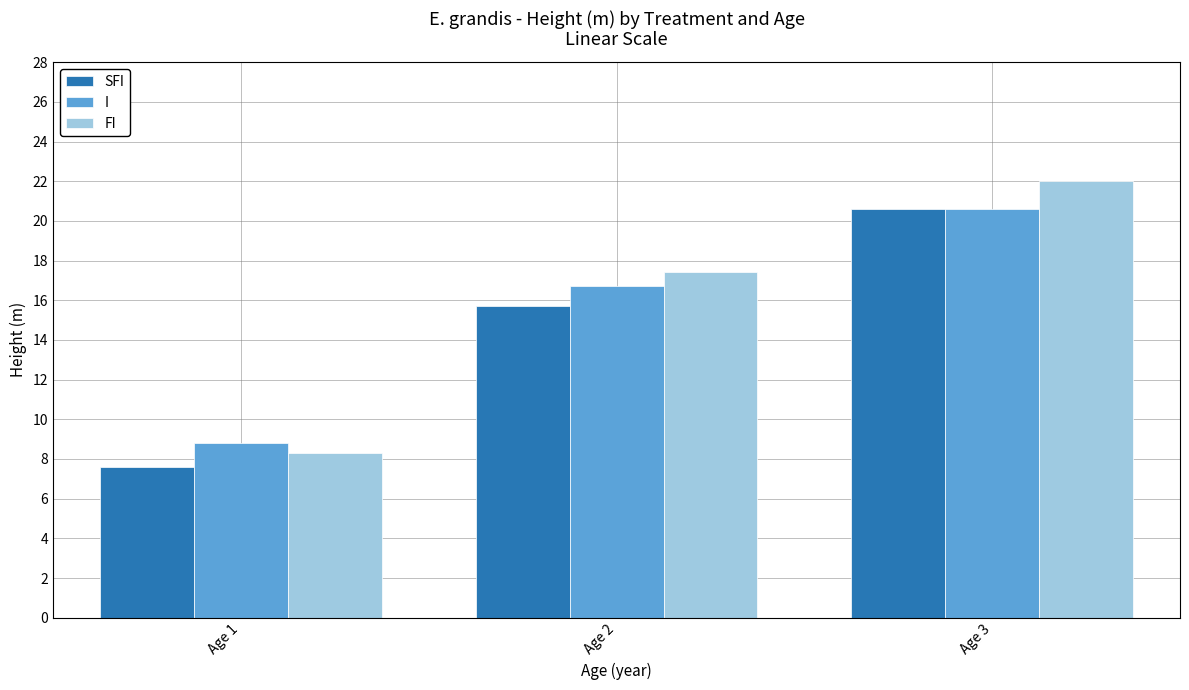

The value of I at Age 2 is 11.2. True or false?

False